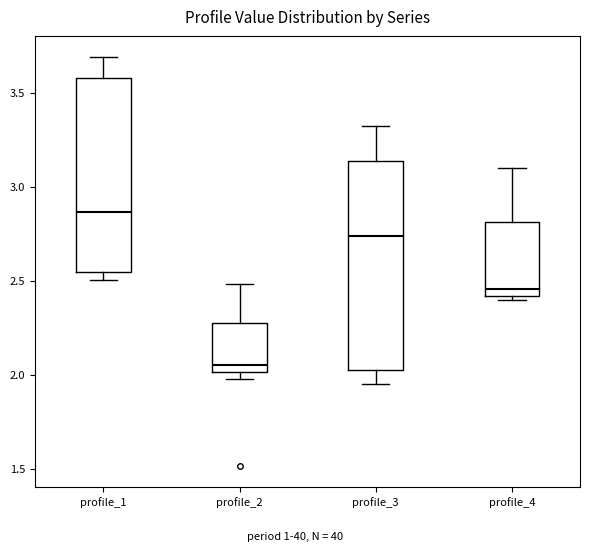

Reading left to right, read every box against the y-axis: the position of its median line, the range the box covers, and the ends of its whiskers. The values are not printed on the chart, so give them approximately, as read against the axis.

profile_1: median 2.85, box 2.55 to 3.60, whiskers 2.50 to 3.70
profile_2: median 2.05, box 2.00 to 2.30, whiskers 2.00 (just below the box's lower edge) to 2.50
profile_3: median 2.75, box 2.05 to 3.15, whiskers 1.95 to 3.30
profile_4: median 2.45, box 2.40 to 2.80, whiskers 2.40 (just below the box's lower edge) to 3.10